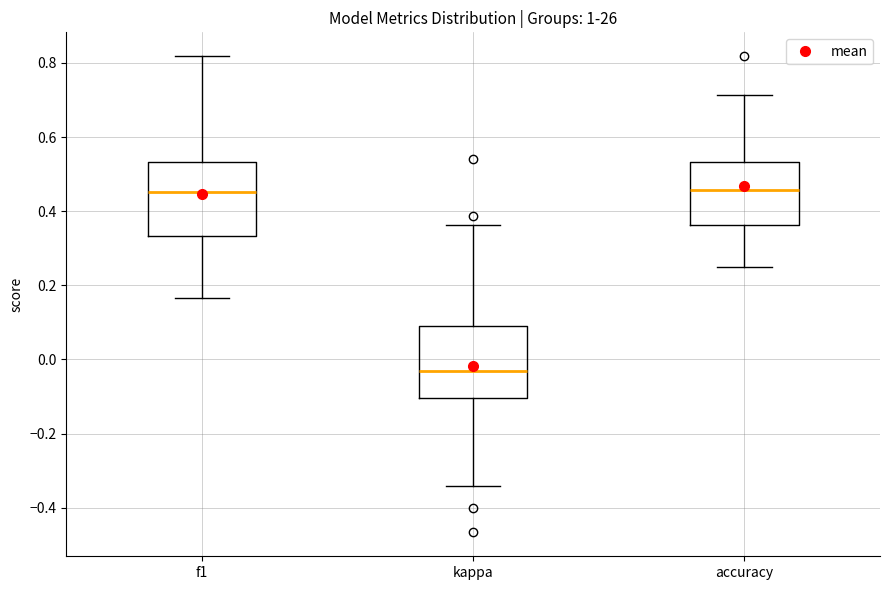

Where does the upper whisker of the box for f1 end on the y-axis? The values are not printed on the chart, so give them approximately, as read against the axis.

0.82